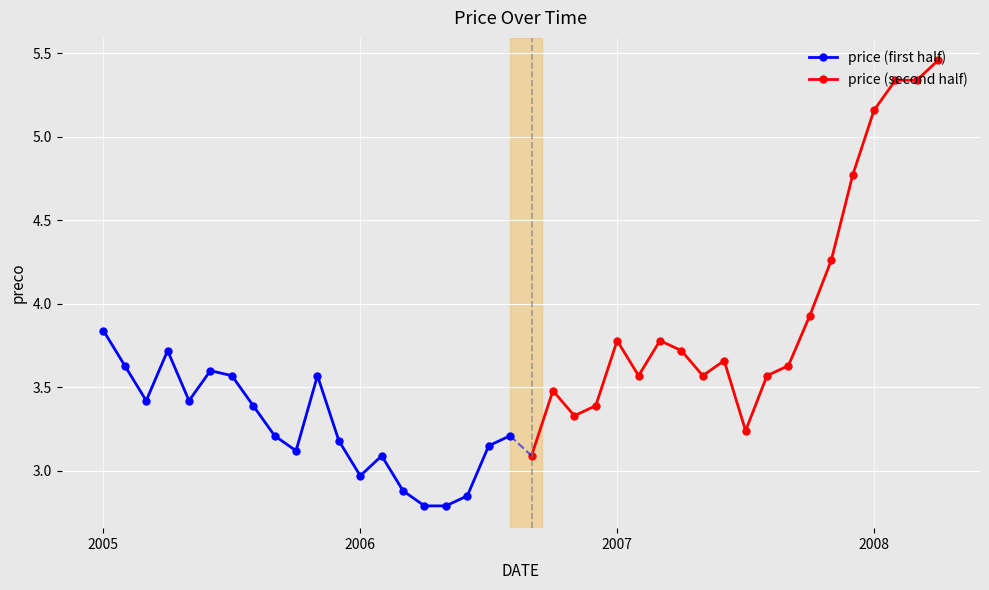

Which has a higher value, 10 or 18?

10